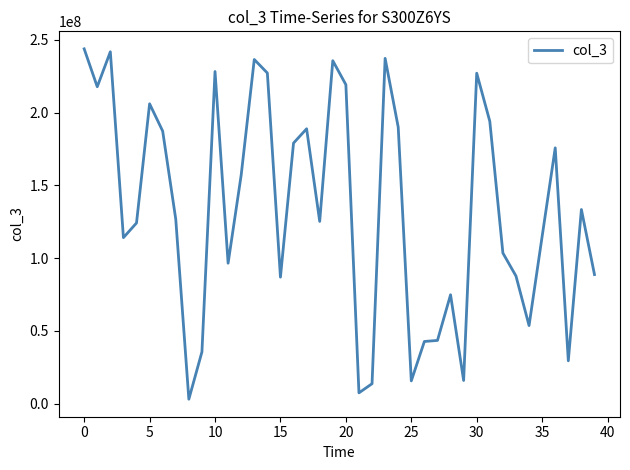

What is the difference between the maximum and minimum values?

240584424